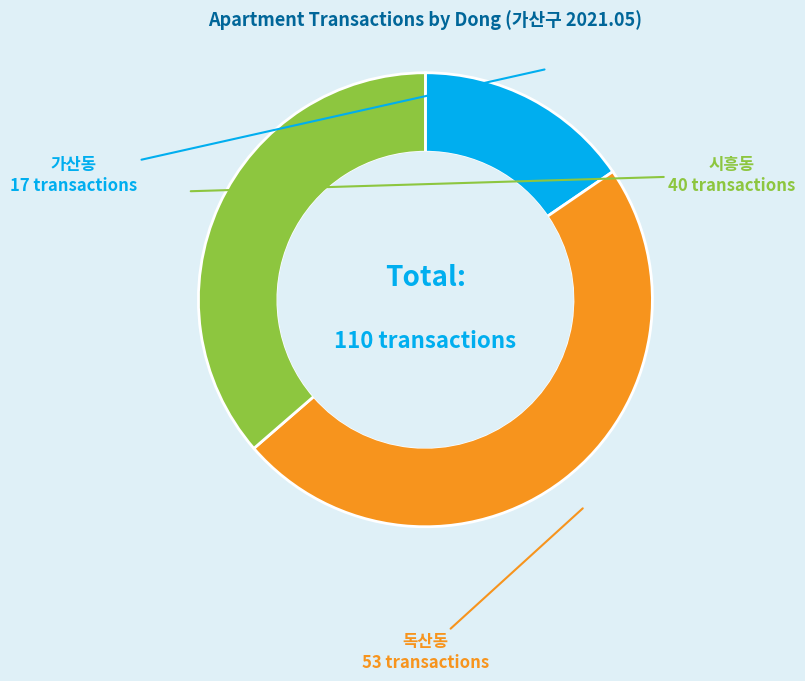

Is 가산동 the majority of the pie?

No